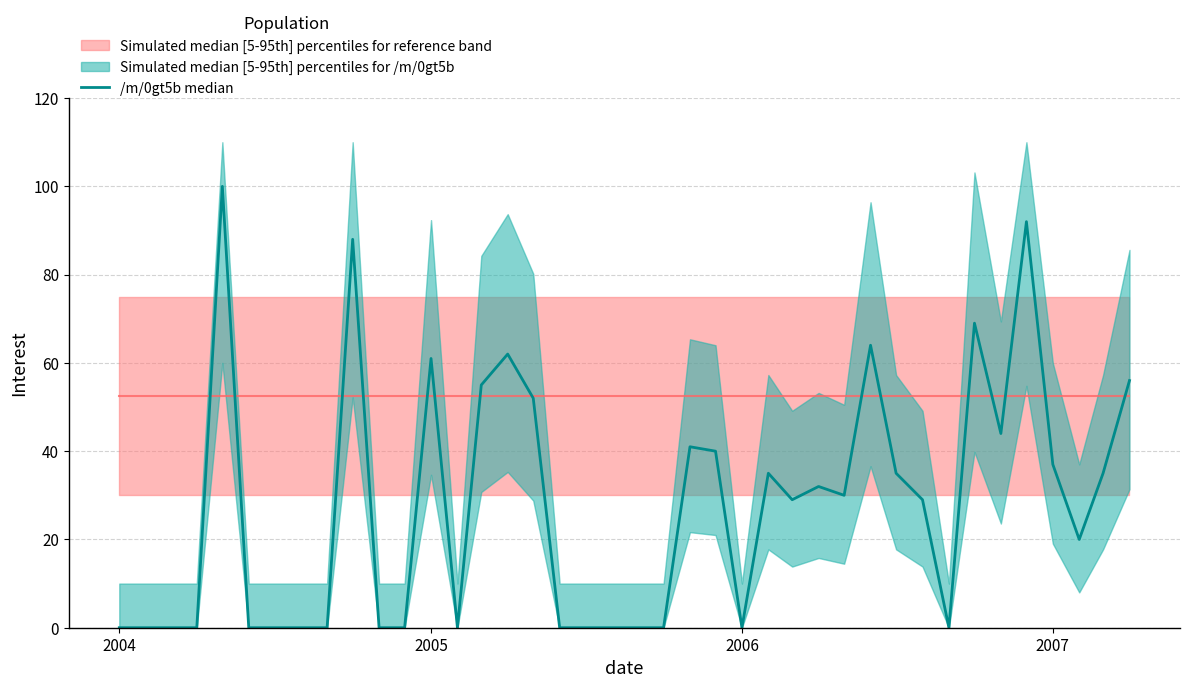

Does the chart have visible grid lines?

Yes